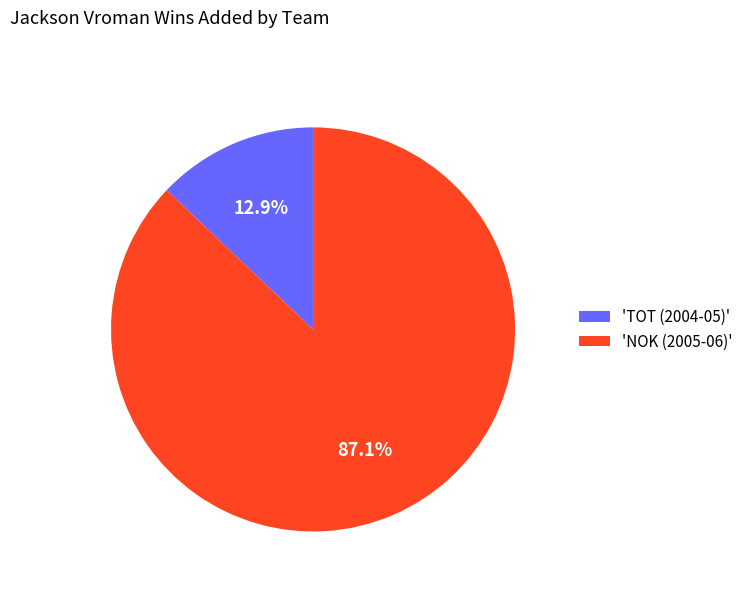

Which slice is the largest?

'NOK (2005-06)'